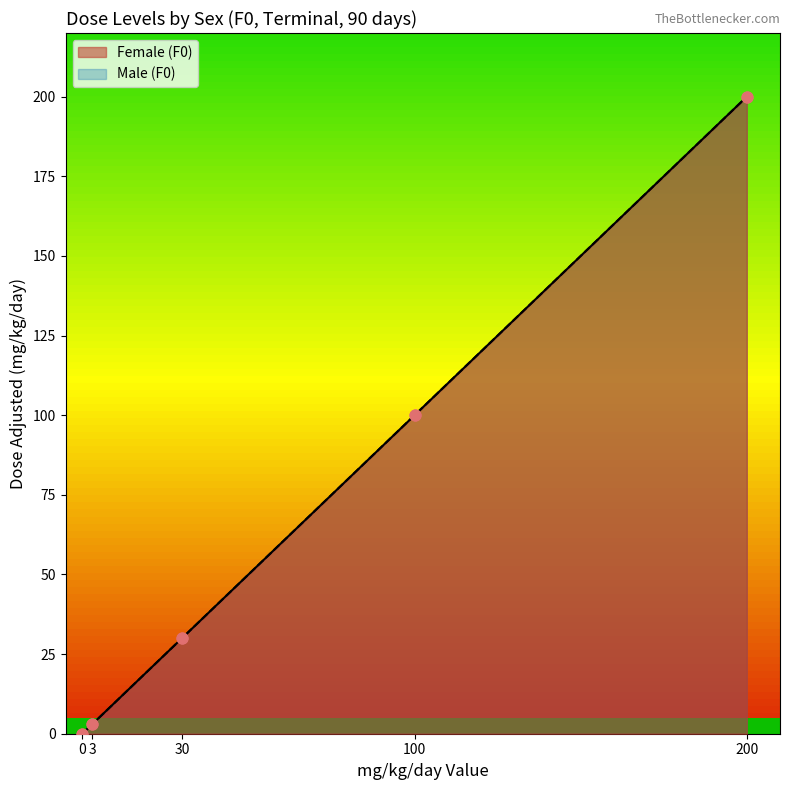

At how many categories does at least one series exceed 118?

1